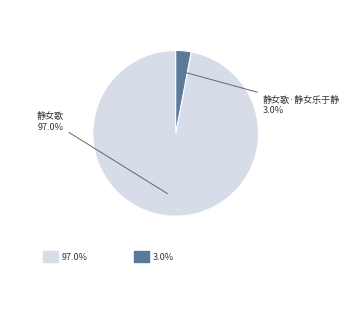

Is there a majority slice in this chart?

Yes